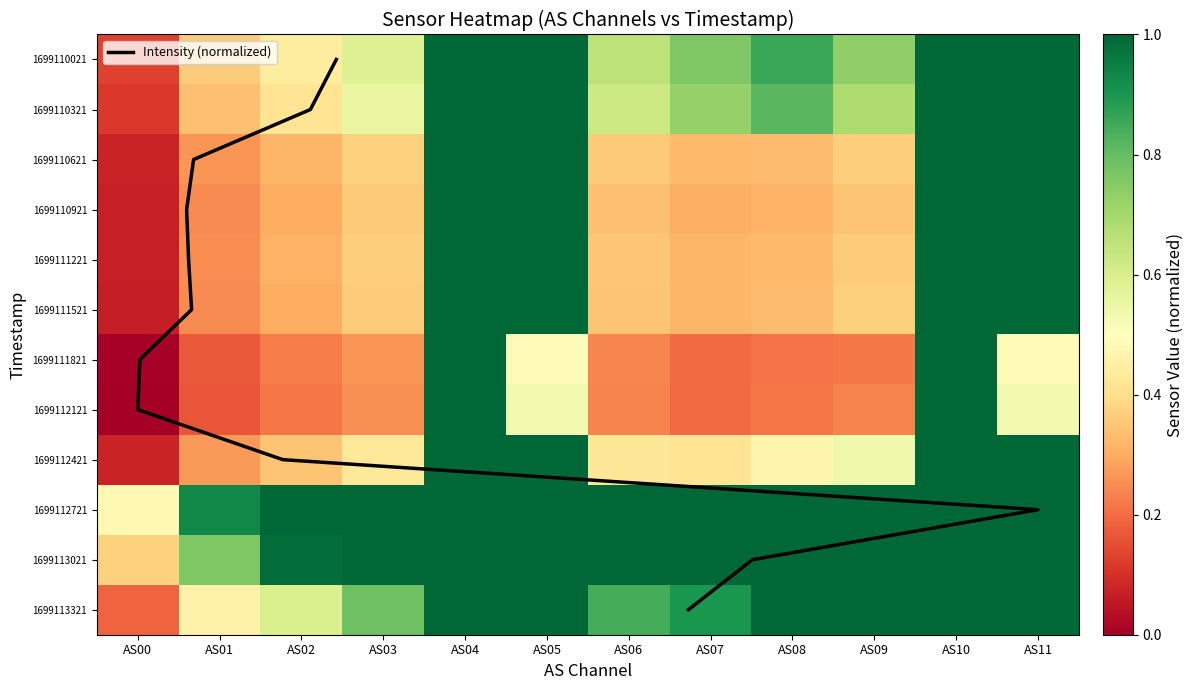

The 1699110321 series shows 0.6 at AS06. True or false?

True